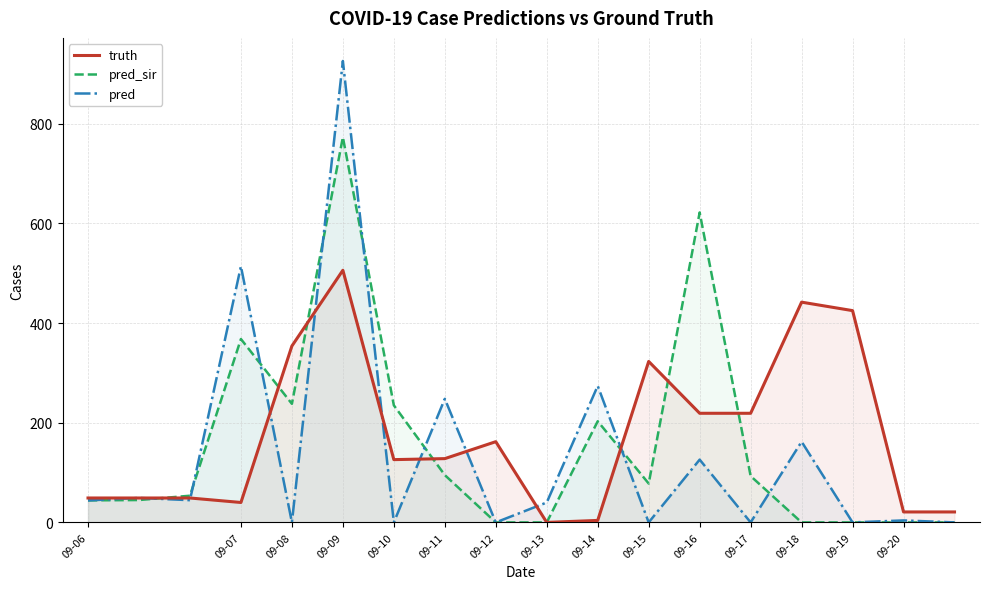

What is the average value of the pred_sir series?

158.2